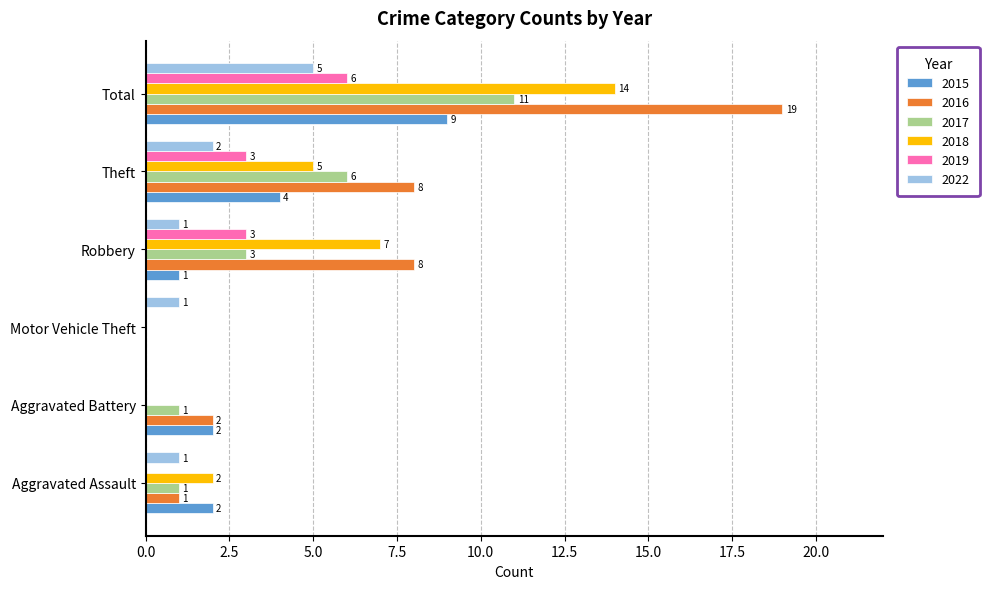

What is the sum of all 2018 values?

28